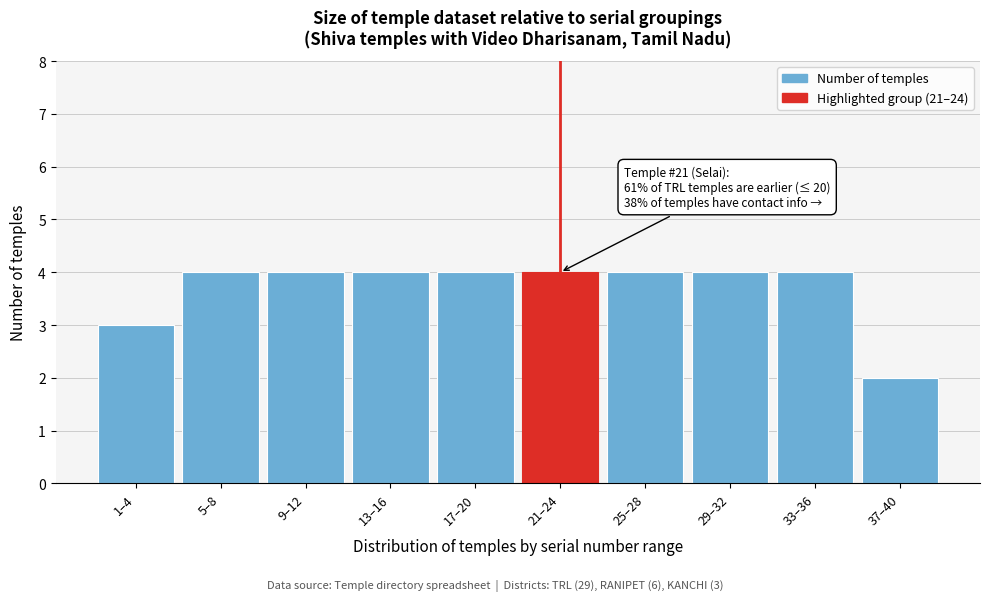

Reading right to left, transcribe all the data shown in this chart.

2	4	4	4	4	4	4	4	4	3